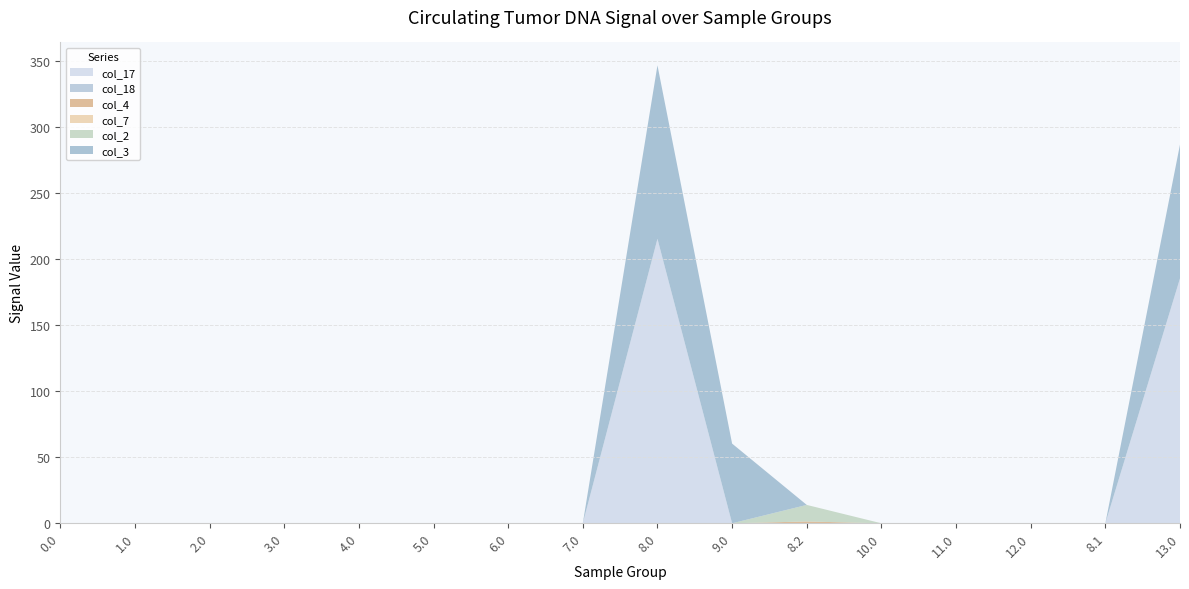

Reading right to left, extract all data points from this chart.

col_17: 13.0=185.5	8.1=0.0	12.0=0.0	11.0=0.0	10.0=0.0	8.2=0.0	9.0=0.0	8.0=215.5	7.0=0.0	6.0=0.0	5.0=0.0	4.0=0.0	3.0=0.0	2.0=0.0	1.0=0.0	0.0=0.0
col_18: 13.0=0.0	8.1=0.0	12.0=0.0	11.0=0.0	10.0=0.0	8.2=0.0	9.0=0.0	8.0=0.0	7.0=0.0	6.0=0.0	5.0=0.0	4.0=0.0	3.0=0.0	2.0=0.0	1.0=0.0	0.0=0.0
col_4: 13.0=0.0	8.1=0.0	12.0=0.0	11.0=0.0	10.0=0.0	8.2=1.4	9.0=0.0	8.0=0.0	7.0=0.0	6.0=0.0	5.0=0.0	4.0=0.0	3.0=0.0	2.0=0.0	1.0=0.0	0.0=0.0
col_7: 13.0=0.0	8.1=0.0	12.0=0.0	11.0=0.0	10.0=0.0	8.2=0.0	9.0=0.0	8.0=0.0	7.0=0.0	6.0=0.0	5.0=0.0	4.0=0.0	3.0=0.0	2.0=0.0	1.0=0.0	0.0=0.0
col_2: 13.0=0.0	8.1=0.0	12.0=0.0	11.0=0.0	10.0=0.0	8.2=12.5	9.0=0.0	8.0=0.0	7.0=0.0	6.0=0.0	5.0=0.0	4.0=0.0	3.0=0.0	2.0=0.0	1.0=0.0	0.0=0.0
col_3: 13.0=101.4	8.1=0.0	12.0=0.0	11.0=0.0	10.0=0.0	8.2=0.0	9.0=60.4	8.0=131.4	7.0=0.0	6.0=0.0	5.0=0.0	4.0=0.0	3.0=0.0	2.0=0.0	1.0=0.0	0.0=0.0